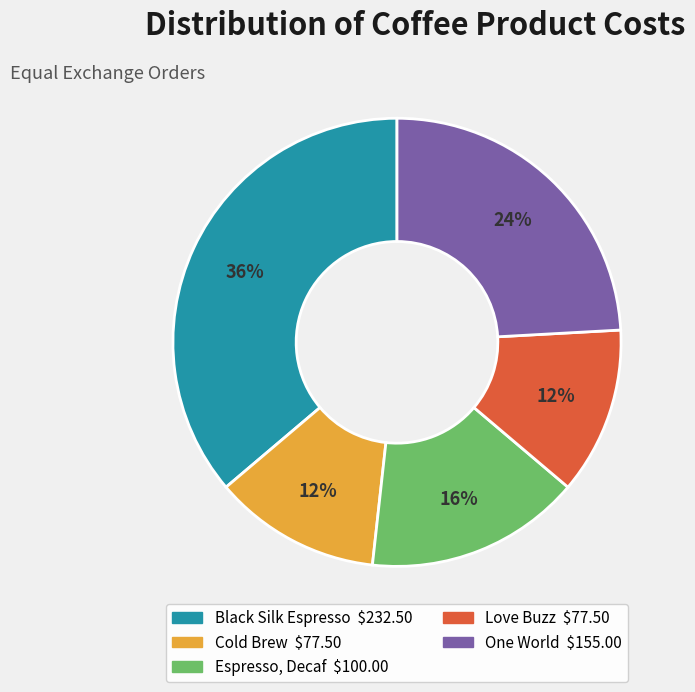

Between Love Buzz and One World, which is larger?

One World